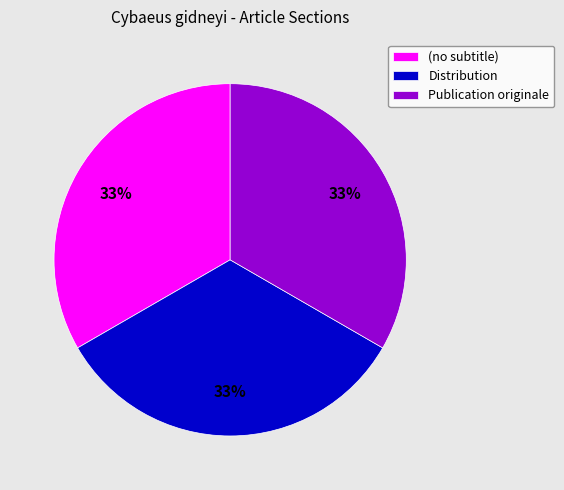

To the nearest percent, what percentage of the pie is Distribution?

33%